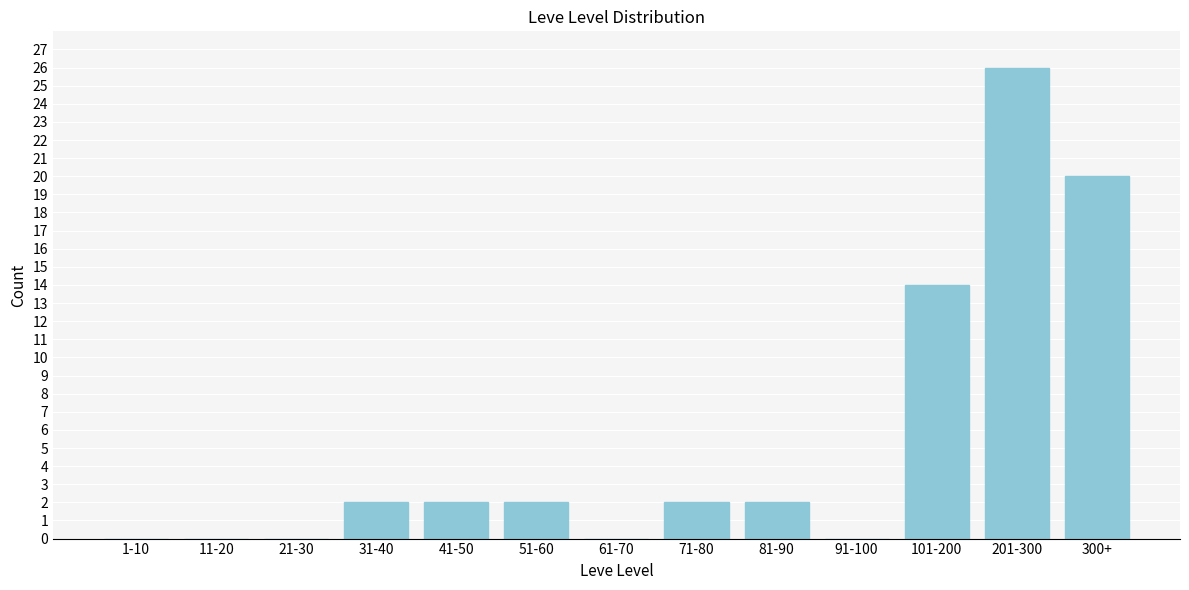

Reading left to right, list all the values displayed in this chart.

1-10=0	11-20=0	21-30=0	31-40=2	41-50=2	51-60=2	61-70=0	71-80=2	81-90=2	91-100=0	101-200=14	201-300=26	300+=20